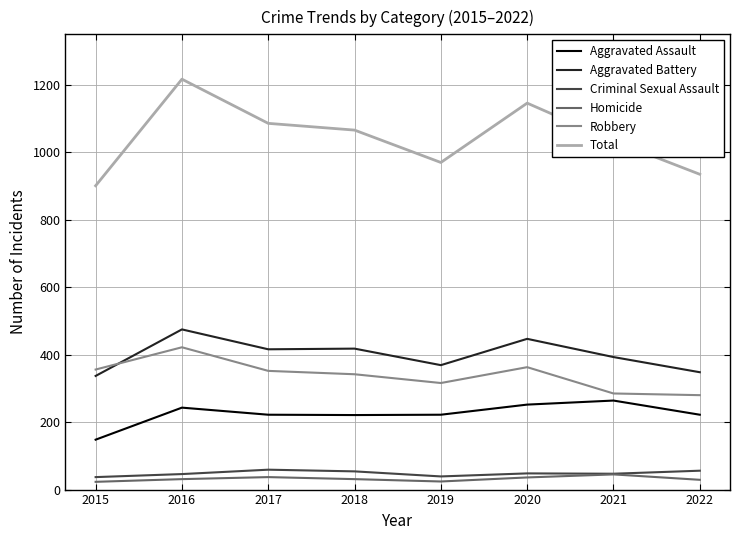

True or false: Aggravated Battery and Total cross at least once.

False